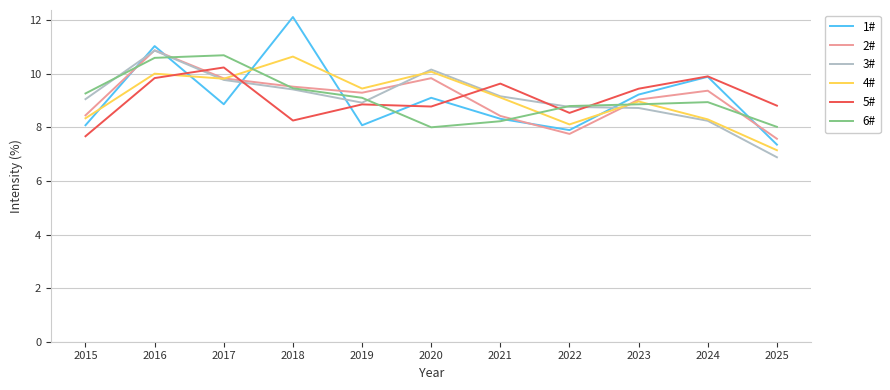

True or false: 5# and 2# cross at least once.

True